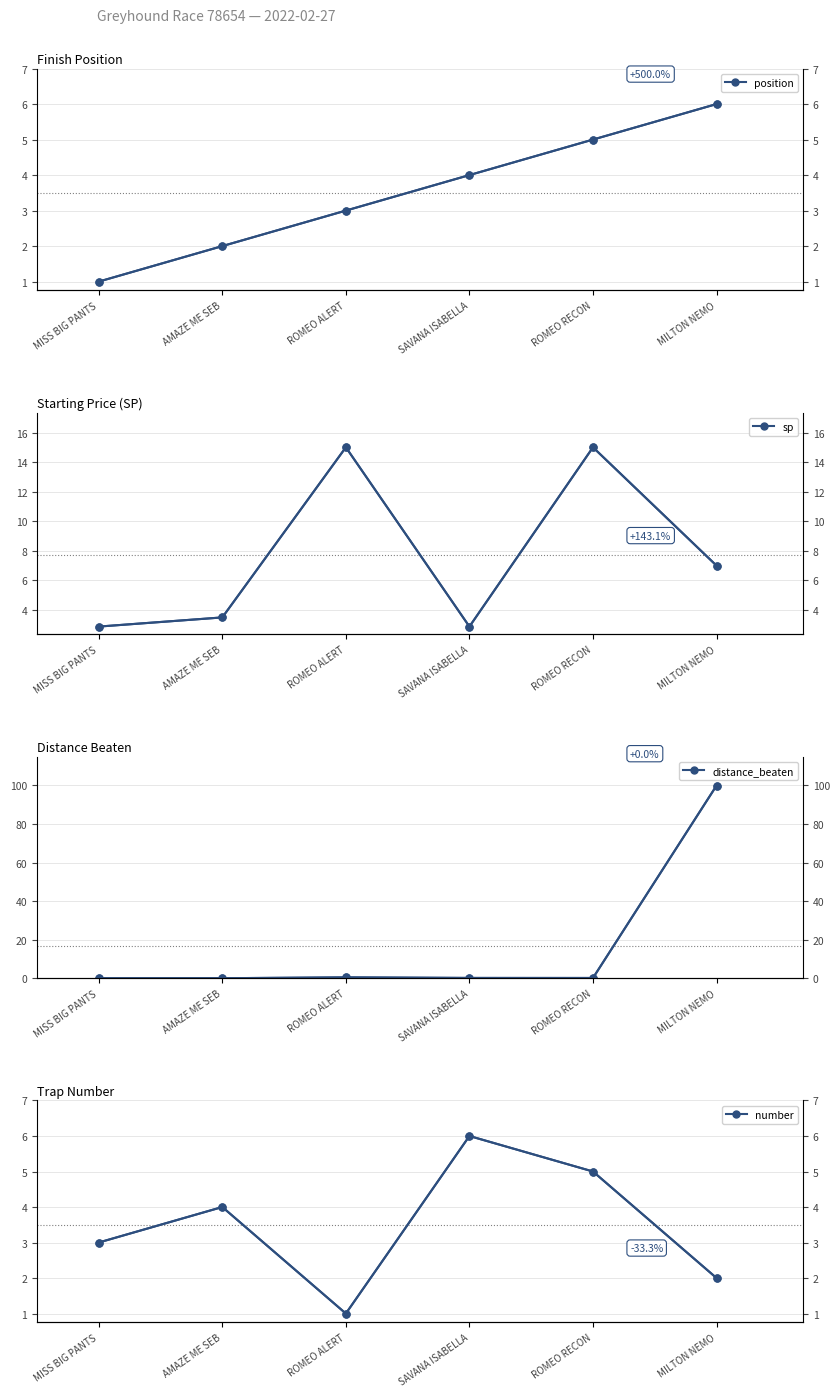

What is the highest value of the distance_beaten series?

99.9